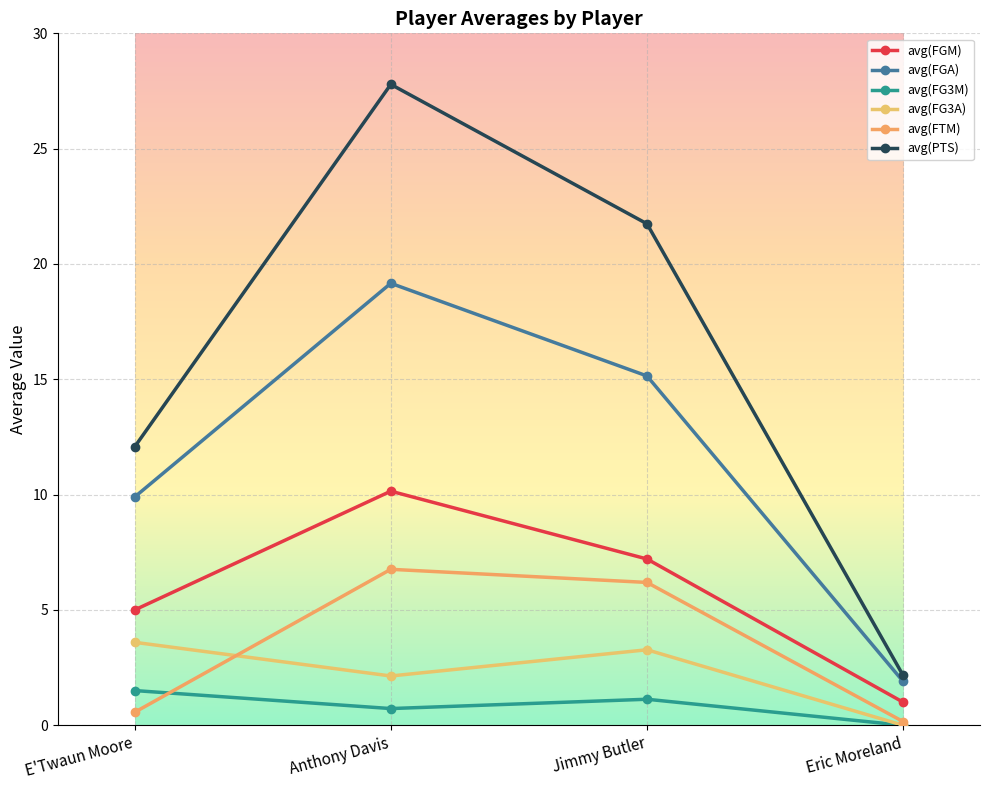

List the series in order of their peak value, highest first.

avg(PTS), avg(FGA), avg(FGM), avg(FTM), avg(FG3A), avg(FG3M)